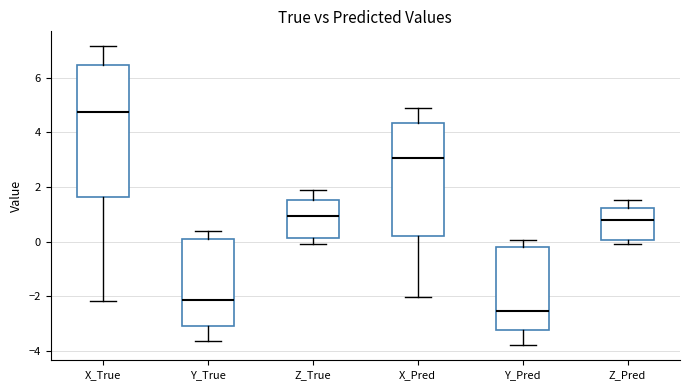

Reading left to right, transcribe this box plot: for each box, give where its median line is, the range the box spans, and where its two whiskers end, as read against the y-axis. The values are not printed on the chart, so give them approximately, as read against the axis.

X_True: median 4.8, box 1.6 to 6.4, whiskers -2.2 to 7.2
Y_True: median -2.2, box -3.0 to 0.2, whiskers -3.6 to 0.4
Z_True: median 1.0, box 0.2 to 1.6, whiskers 0.0 to 2.0
X_Pred: median 3.0, box 0.2 to 4.4, whiskers -2.0 to 4.8
Y_Pred: median -2.6, box -3.2 to -0.2, whiskers -3.8 to 0.0
Z_Pred: median 0.8, box 0.0 to 1.2, whiskers 0.0 (just below the box's lower edge) to 1.6